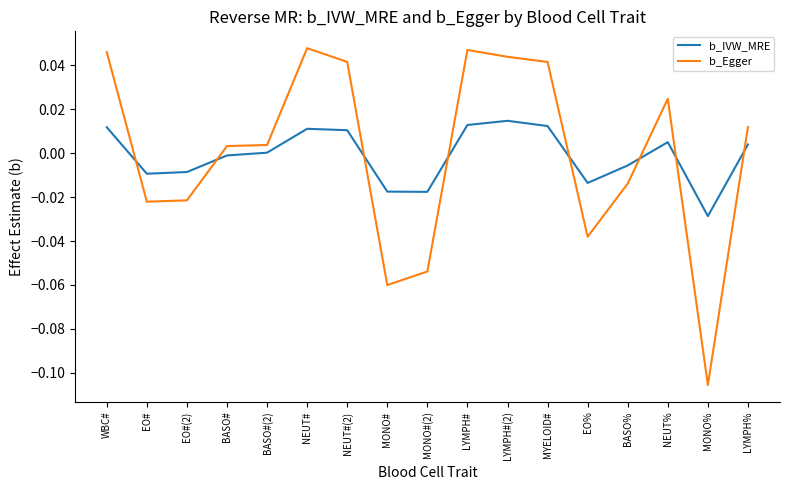

Is this an area chart (filled region under the line)?

No